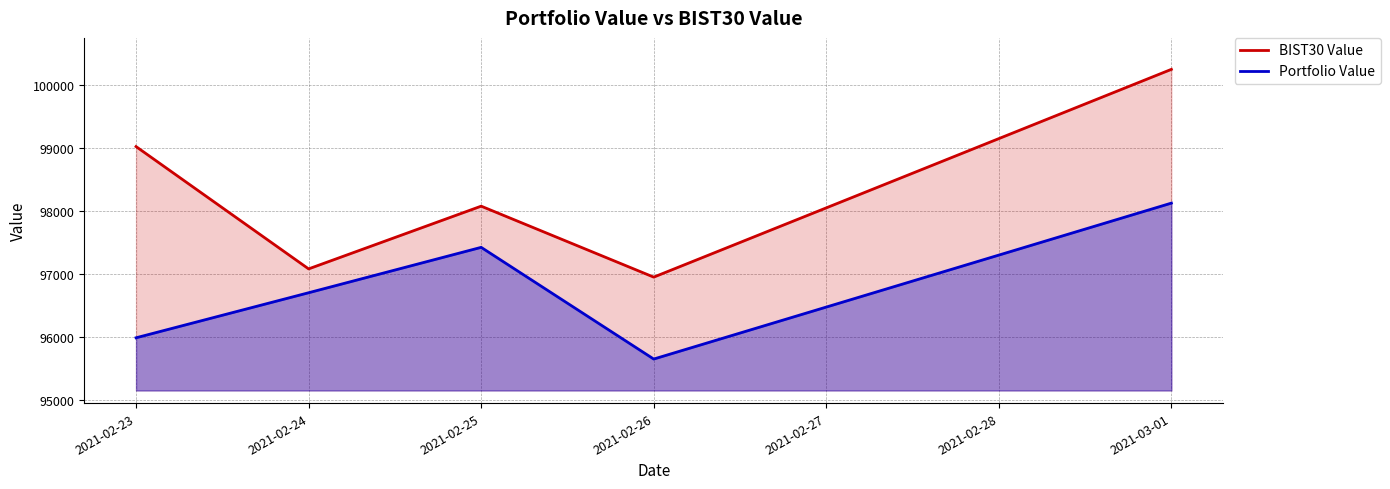

At which category does BIST30 Value reach its first local valley?

2021-02-24